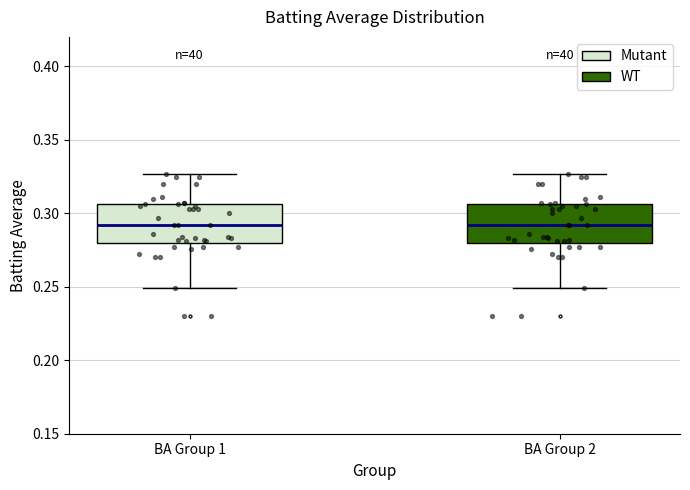

Reading left to right, read every box against the y-axis: the position of its median line, the range the box covers, and the ends of its whiskers. The values are not printed on the chart, so give them approximately, as read against the axis.

BA Group 1: median 0.290, box 0.280 to 0.305, whiskers 0.250 to 0.325
BA Group 2: median 0.290, box 0.280 to 0.305, whiskers 0.250 to 0.325